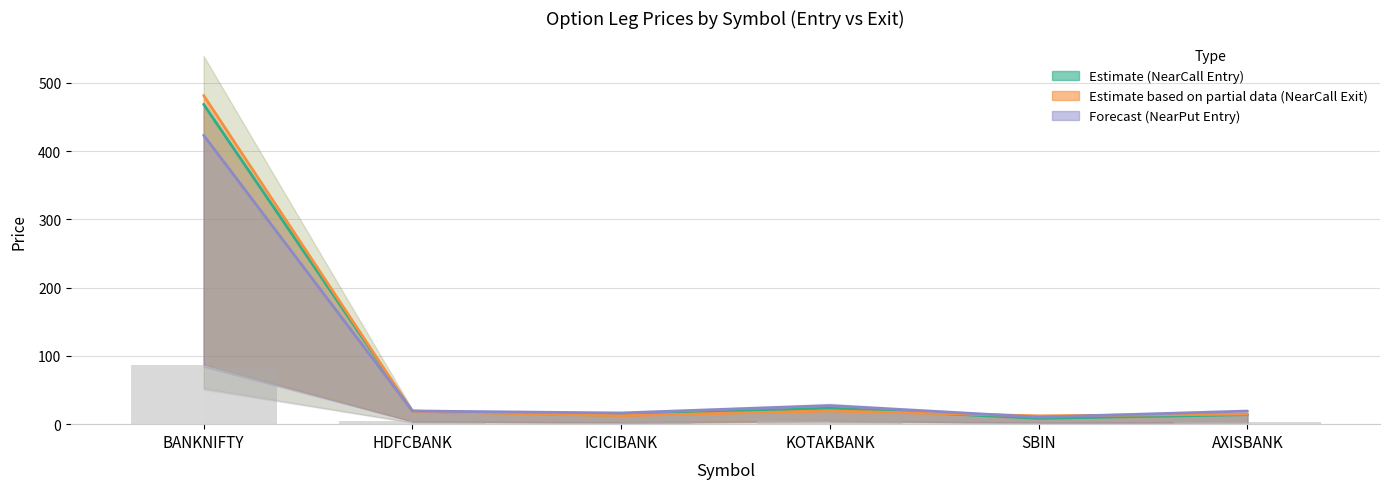

Where does the Price Leg(0) Entry series first go above 4?

BANKNIFTY